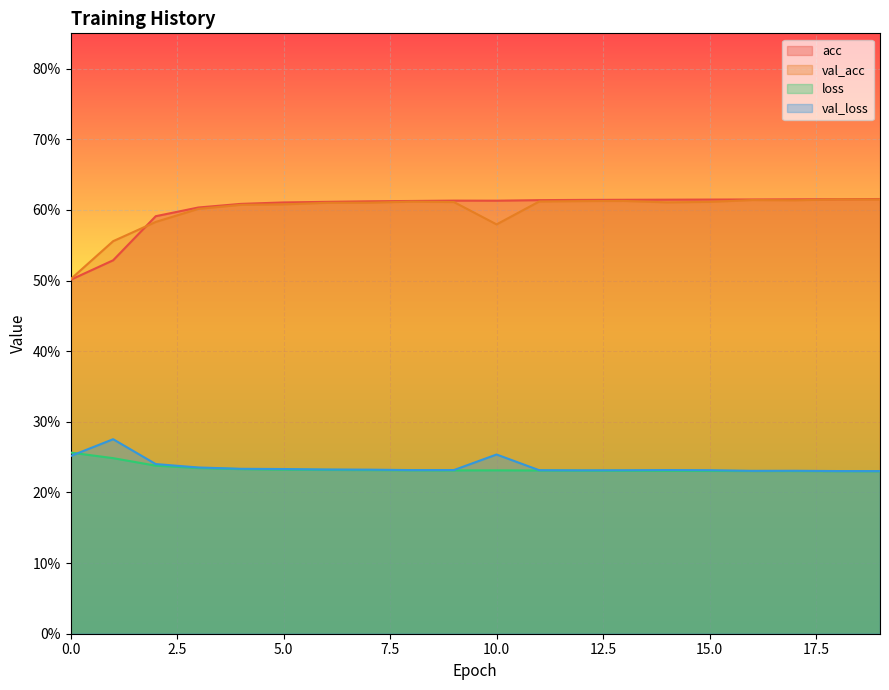

Does the chart display data point markers on the line(s)?

No